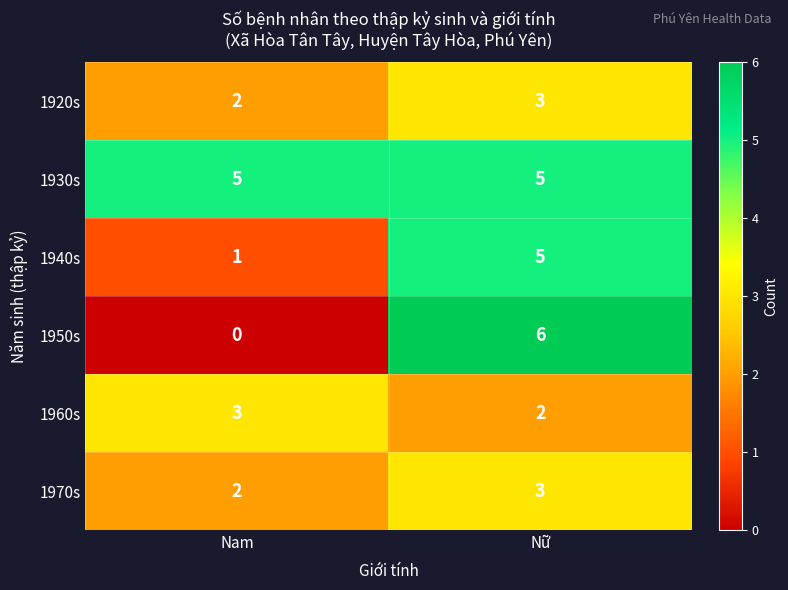

What is the maximum value shown in the chart?

6